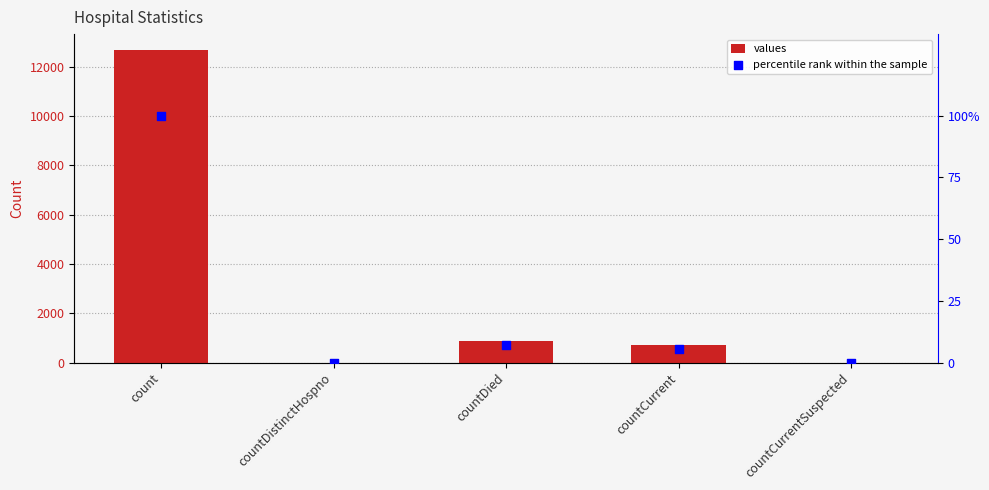

Which series has the largest total across all categories?

values